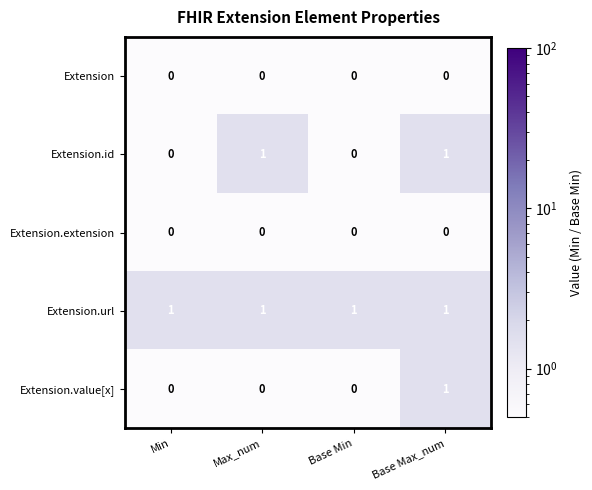

At which category is the sum across all series the highest?

Base Max_num